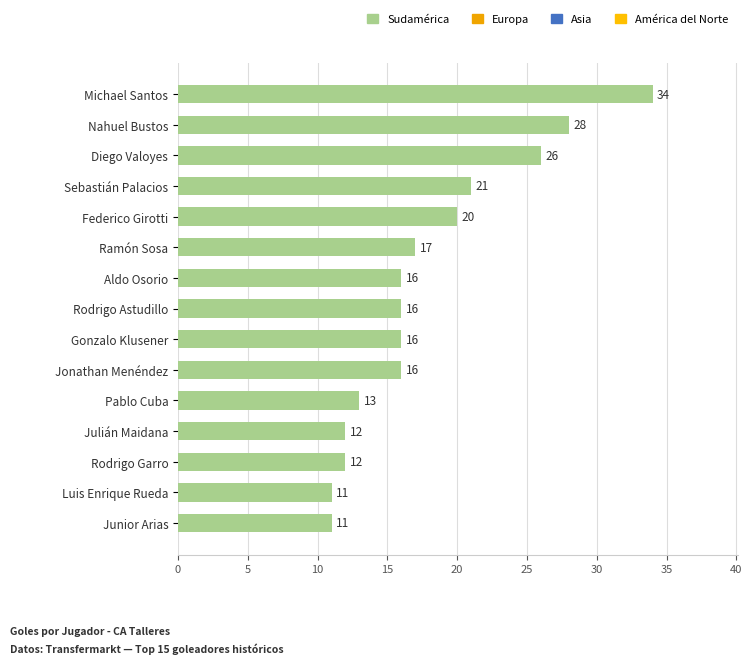

What is the smallest value displayed?

11